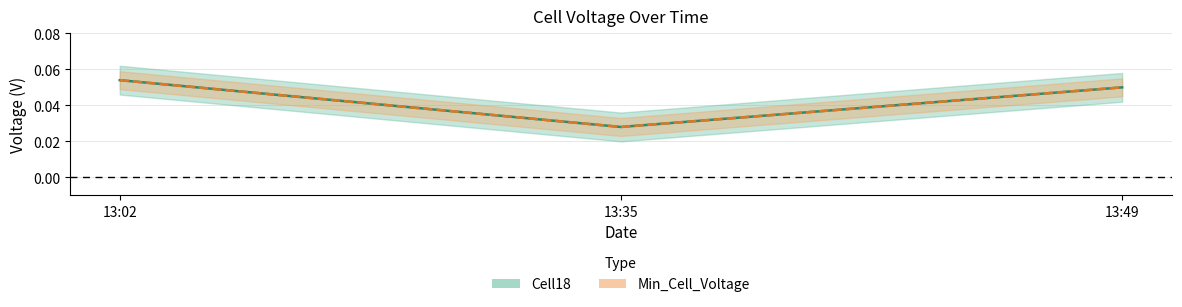

Reading left to right, list all the values displayed in this chart.

Cell18: 0.1	0.0	0.1
Min_Cell_Voltage: 0.1	0.0	0.1